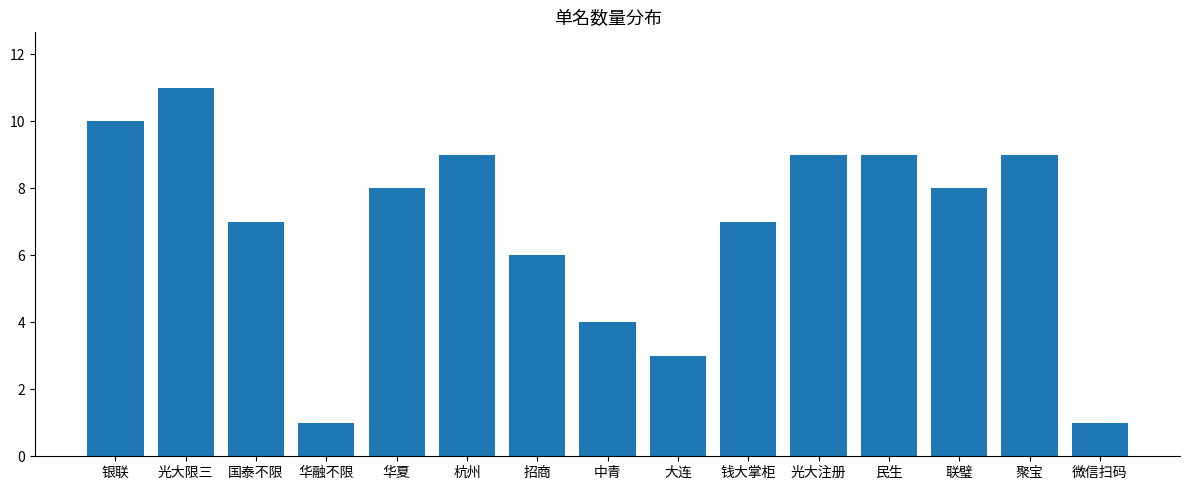

Which label corresponds to the largest value in the chart?

光大限三